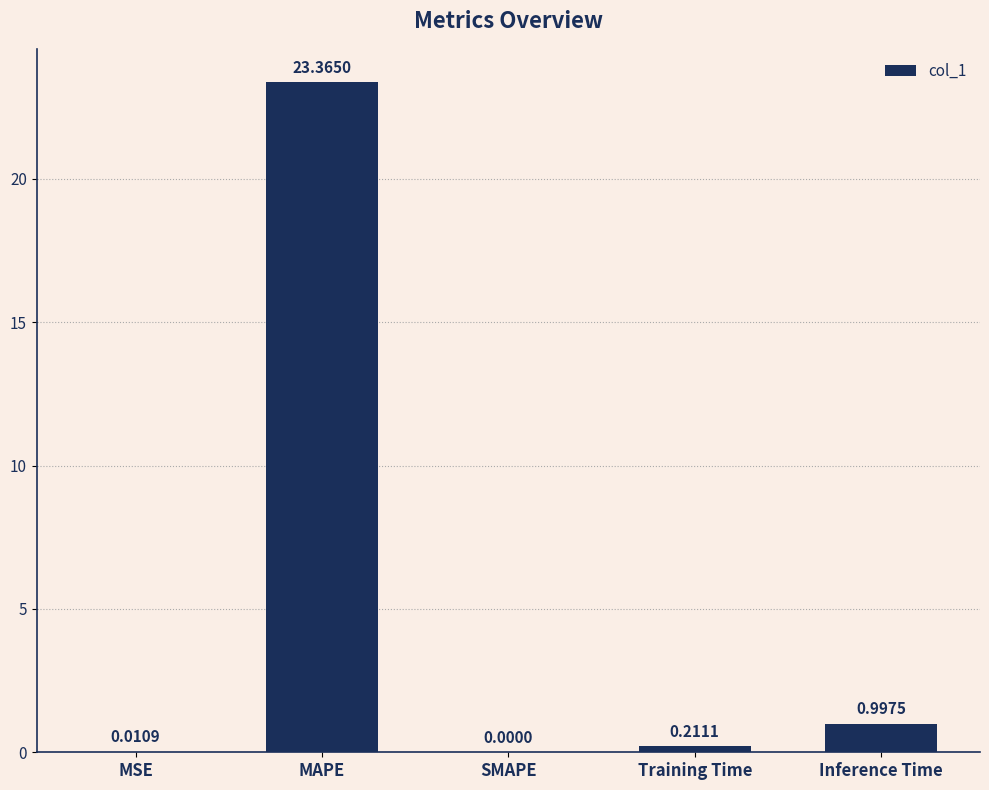

The chart shows a value of 0.0 at SMAPE. True or false?

True